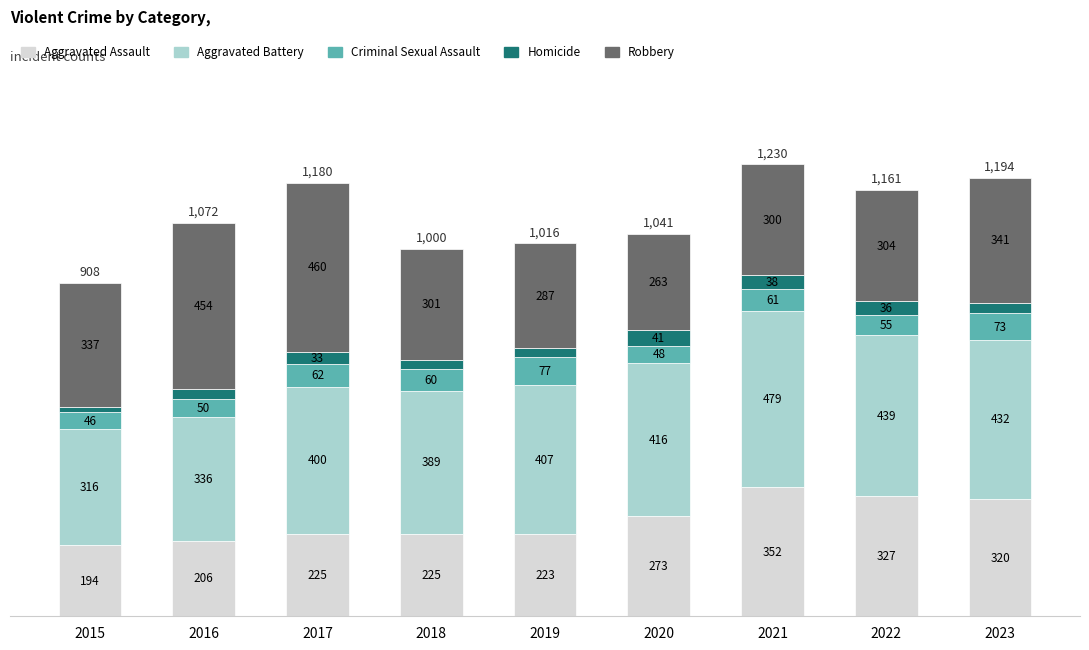

What is the difference between the second highest and minimum values in the Aggravated Assault series?

133